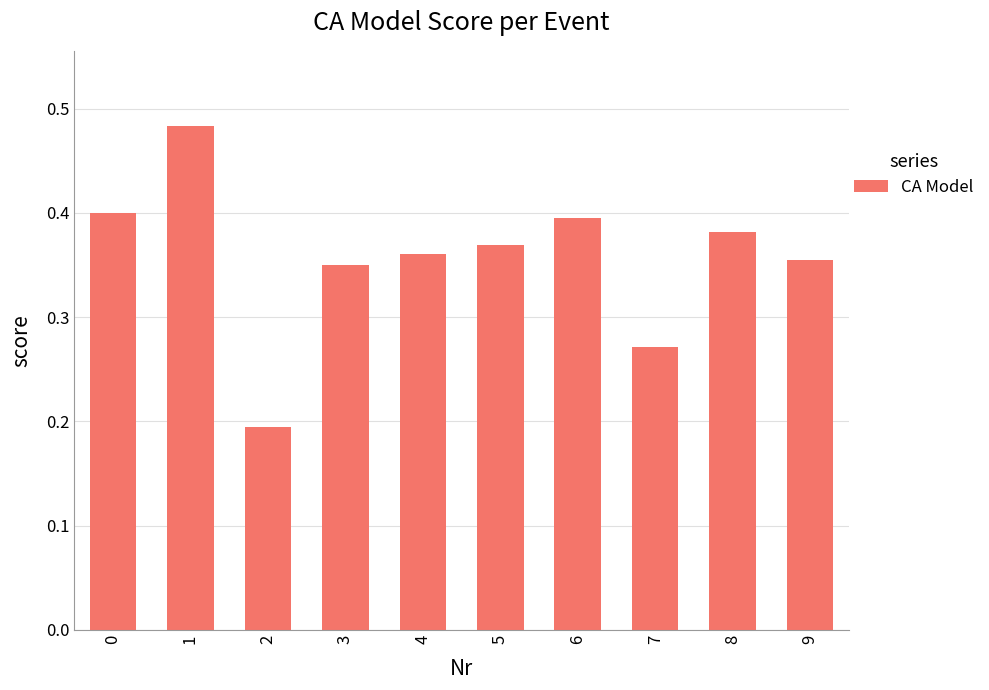

What is the sum of all values?

3.6